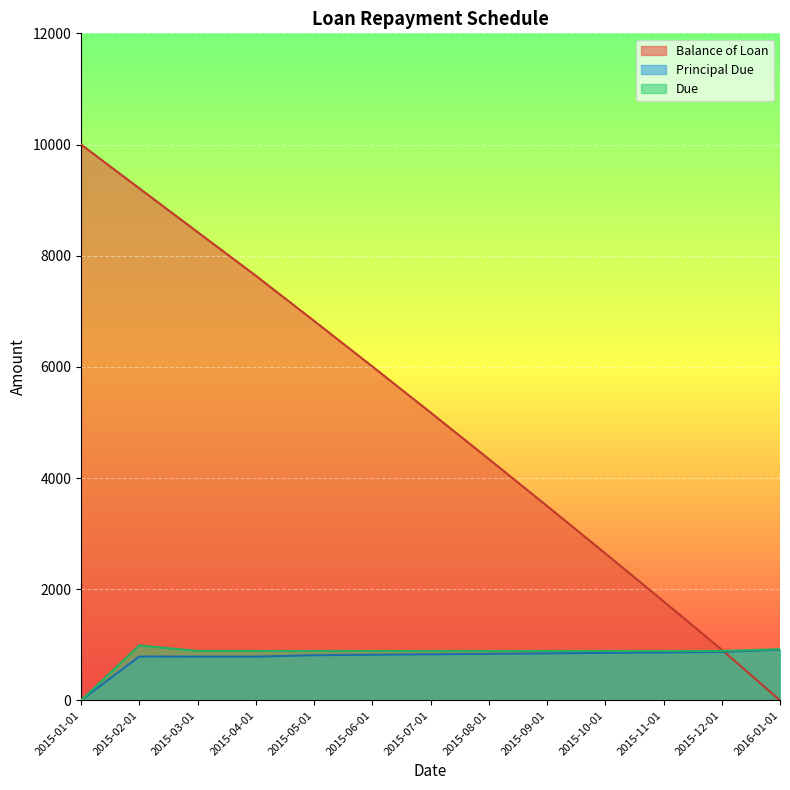

How many intersections are there between Principal Due and Balance of Loan?

1